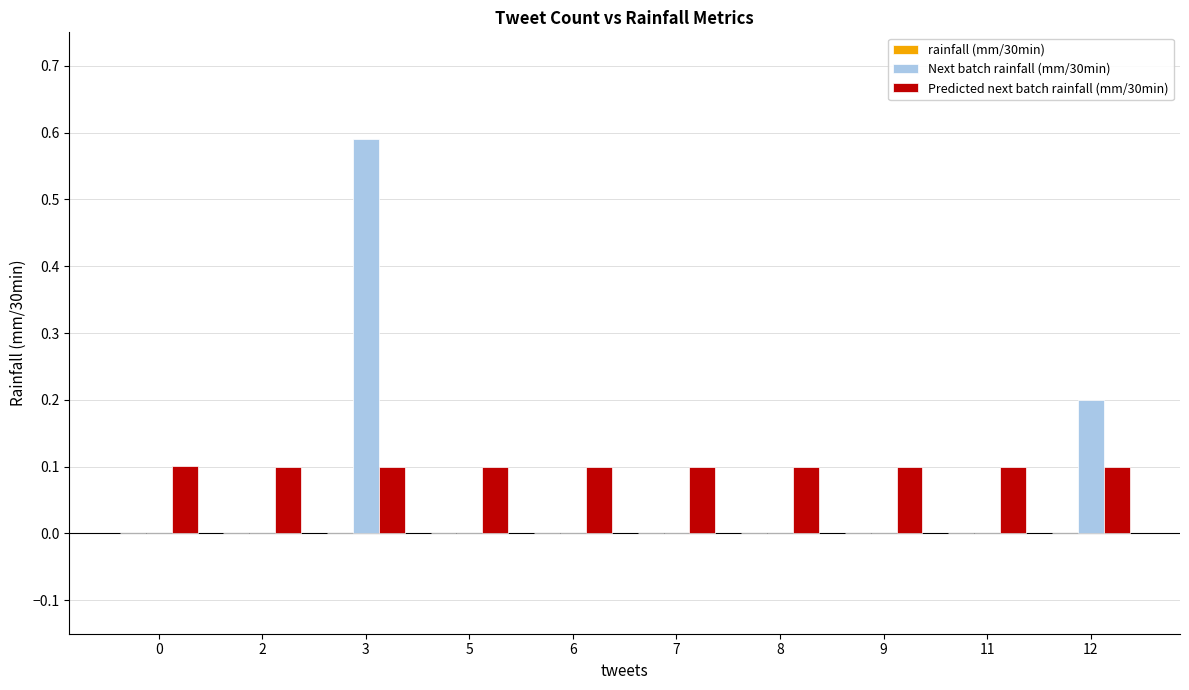

Which category has the highest value across all series?

3